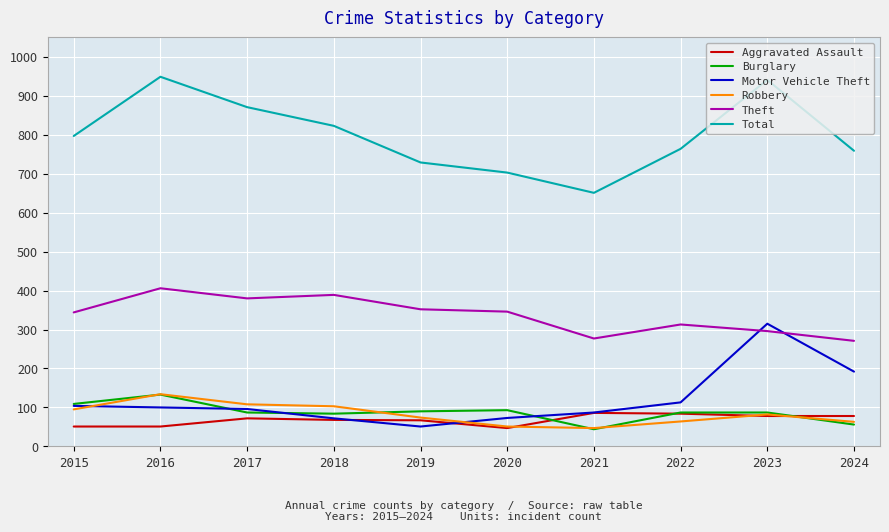

True or false: Burglary and Robbery intersect in this chart.

True